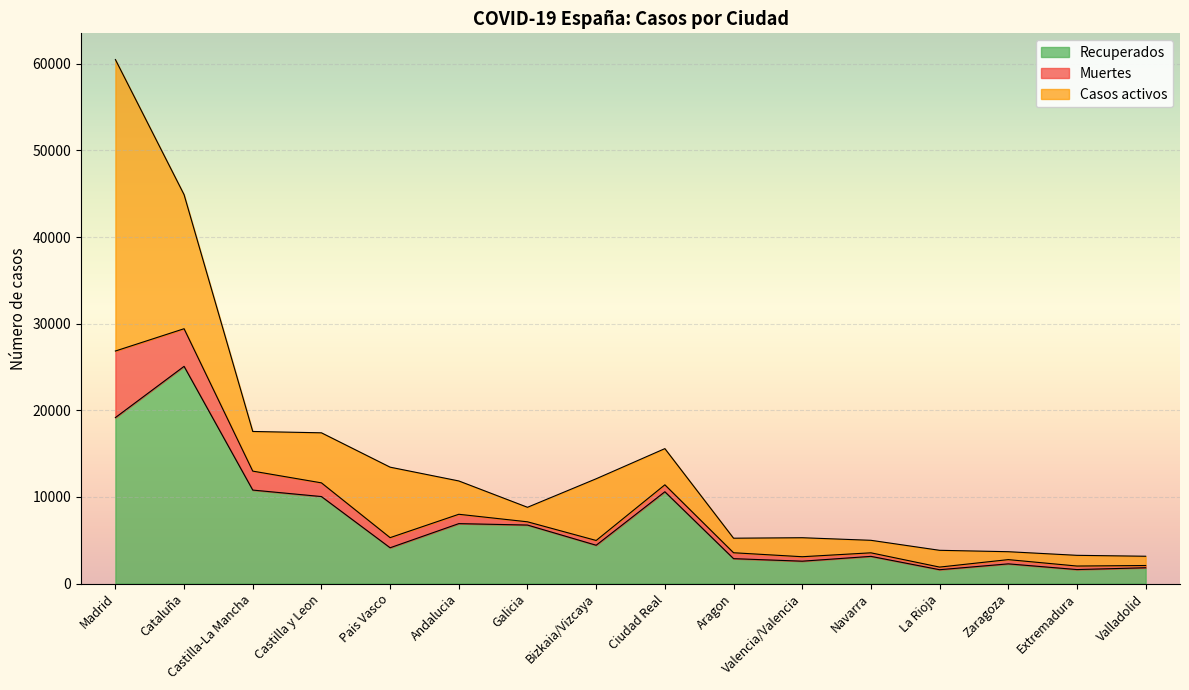

Rank the series by their average value, from lowest to highest.

Muertes, Casos activos, Recuperados